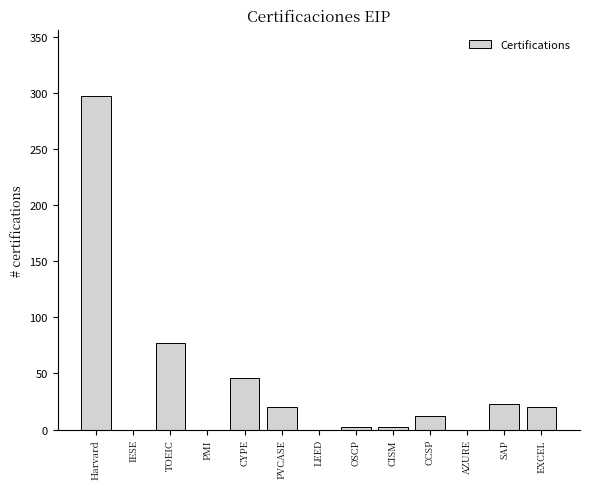

Reading right to left, transcribe all the data shown in this chart.

EXCEL=20	SAP=23	AZURE=0	CCSP=12	CISM=2	OSCP=2	LEED=0	PVCASE=20	CYPE=46	PMI=0	TOEIC=77	IESE=0	Harvard=297